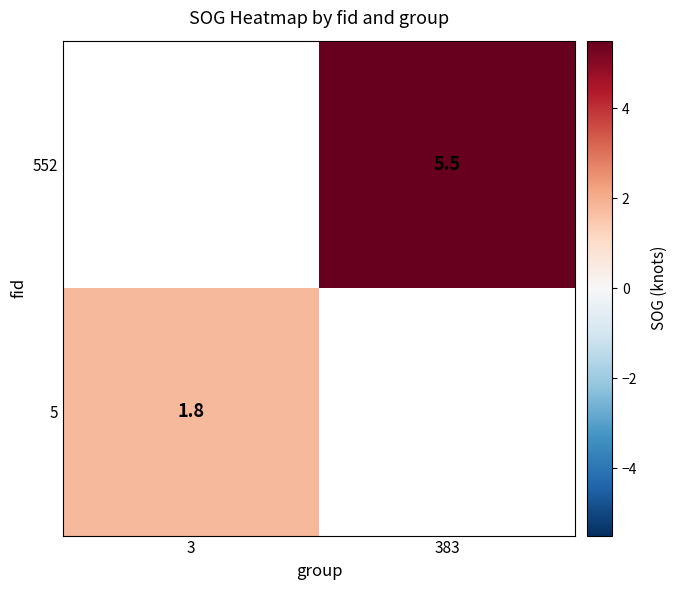

At which category does the chart reach its minimum across all series?

3